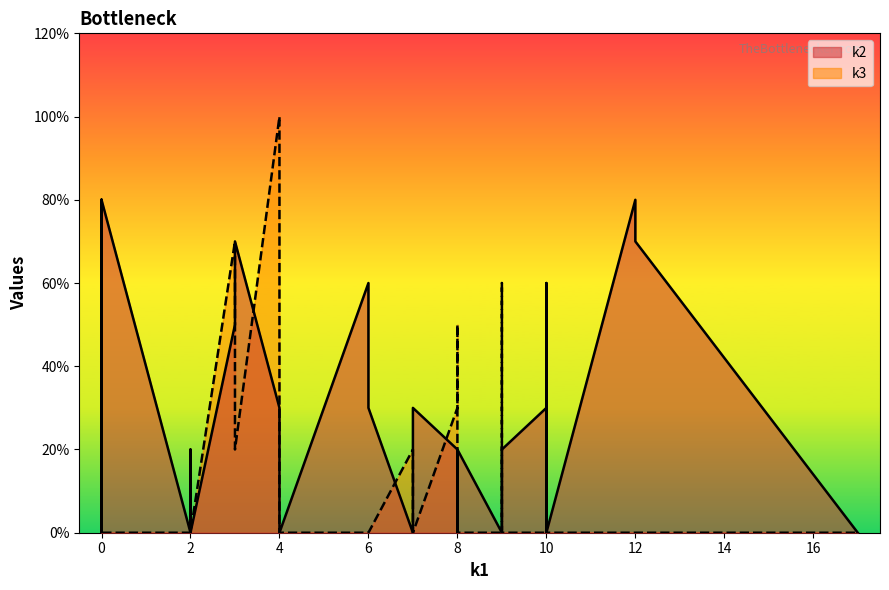

How many intersections are there between k3 and k2?

10